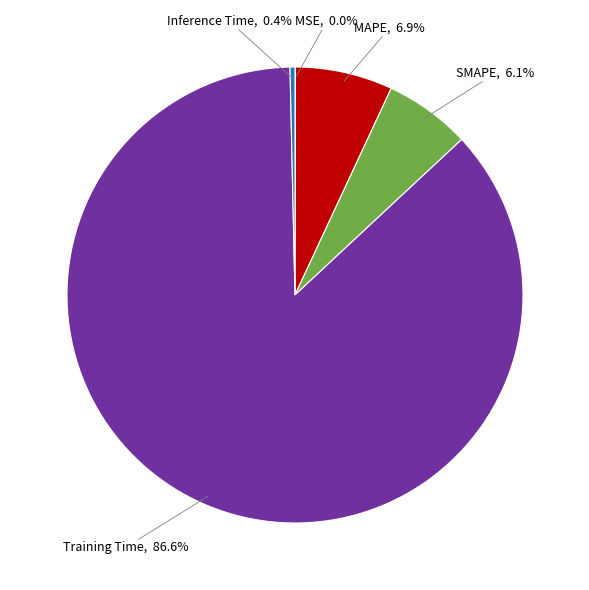

Which slice represents more than half of the pie?

Training Time